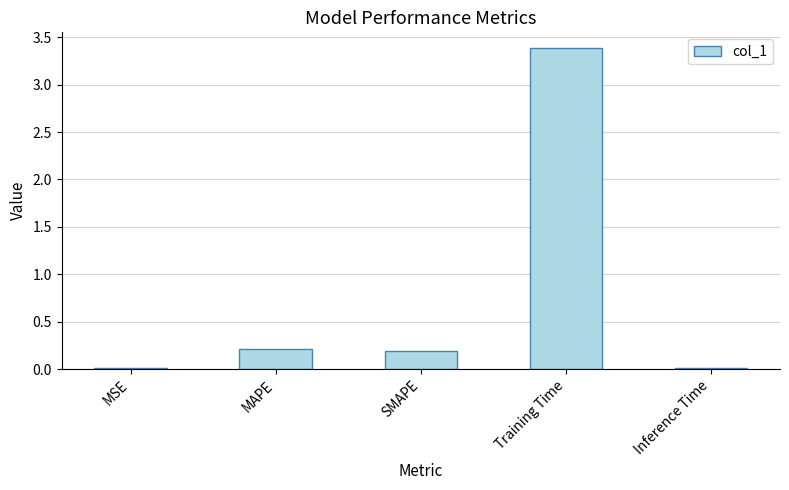

What is the label of the 1st bar from the right?

Inference Time